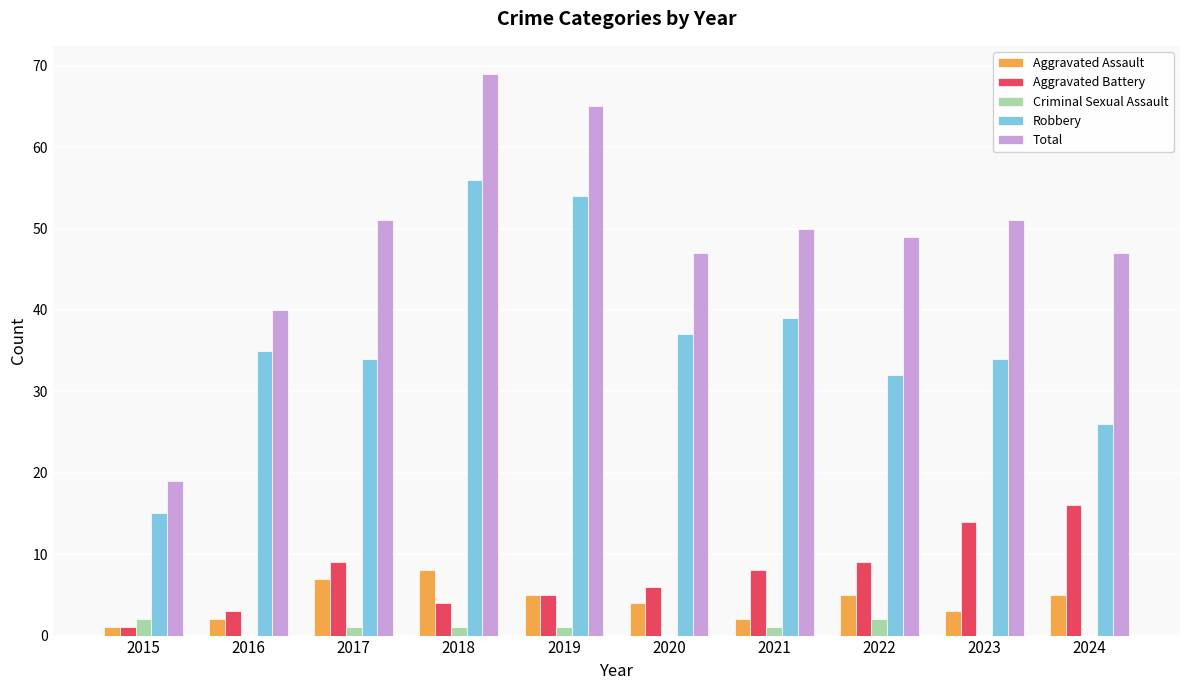

How many data points does each series have?

10